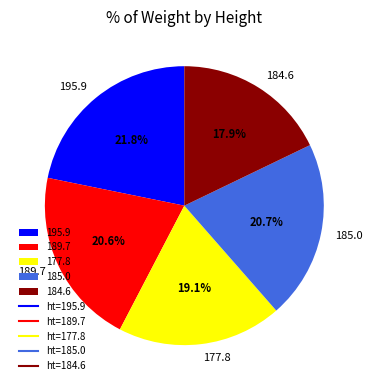

Which slice is the largest?

195.9